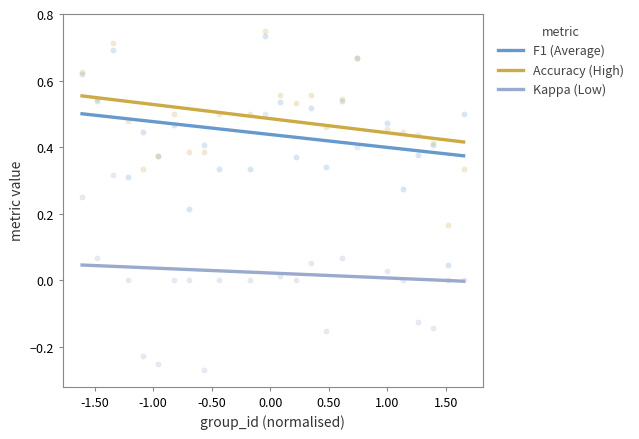

Which series has the largest Y range (max minus min)?

kappa